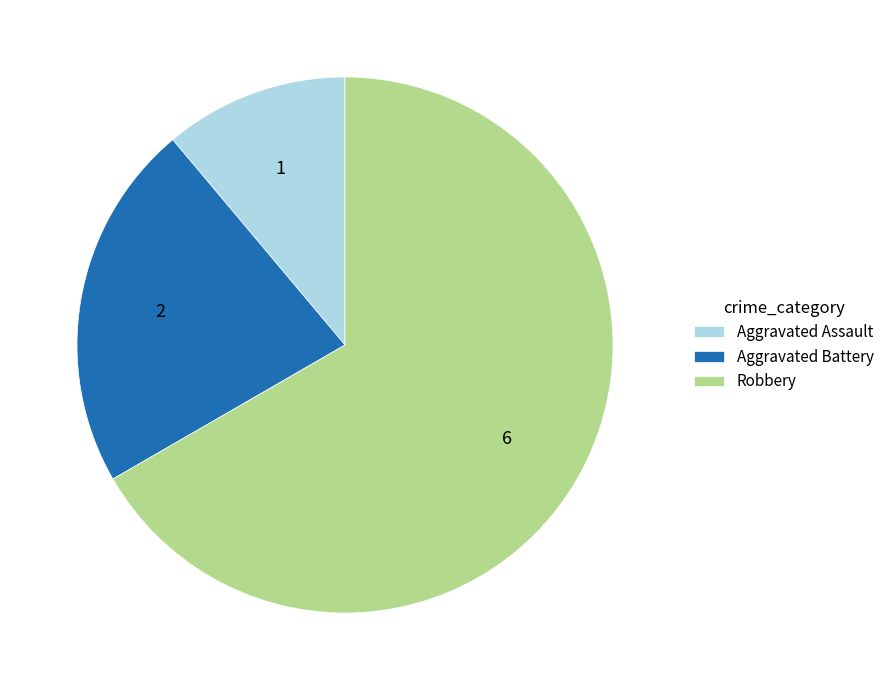

Combined, do Robbery and Aggravated Battery account for over 50%?

Yes